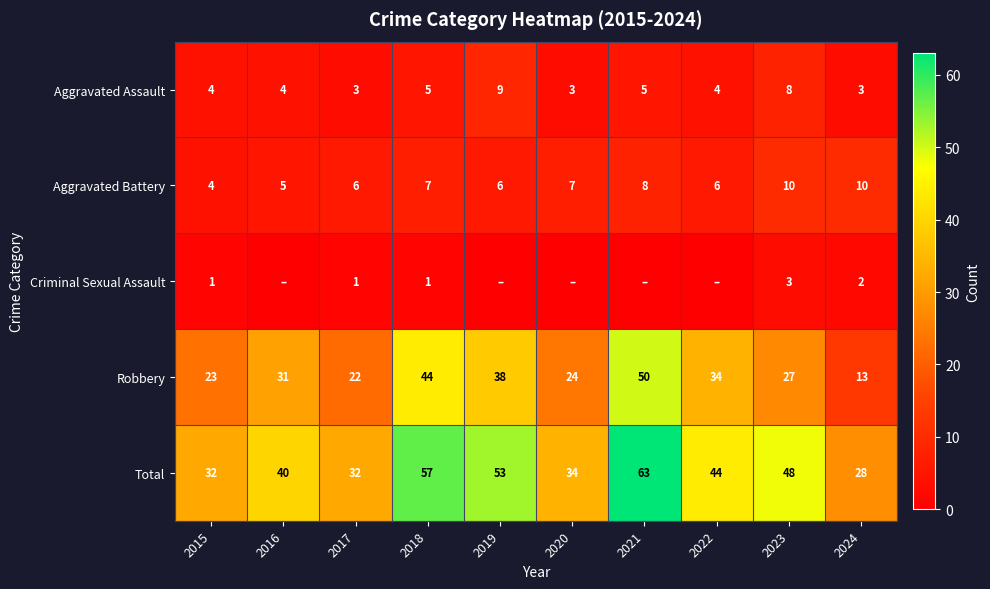

Which series changed the most between 2023 and 2024?

Total